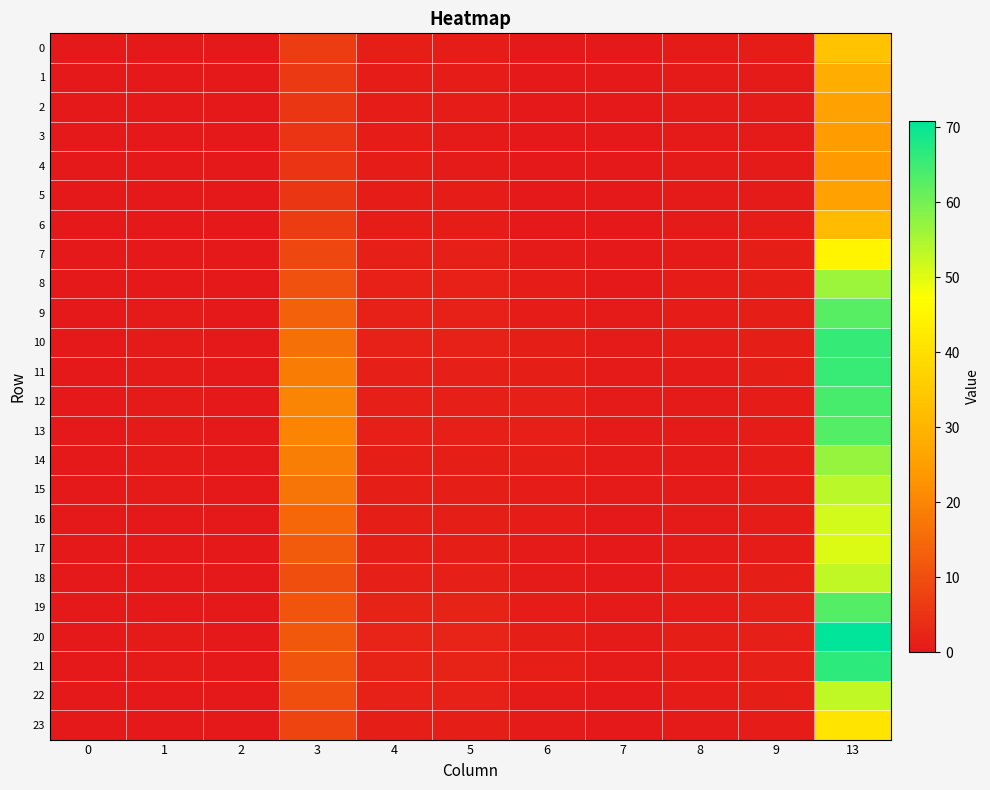

Which series has the largest total across all categories?

20